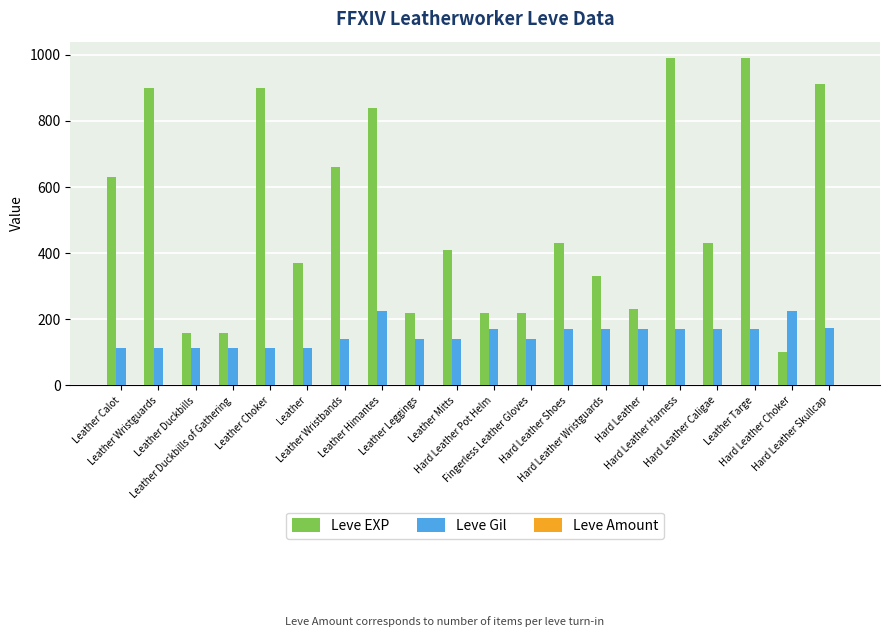

Count the number of categories in the chart.

20